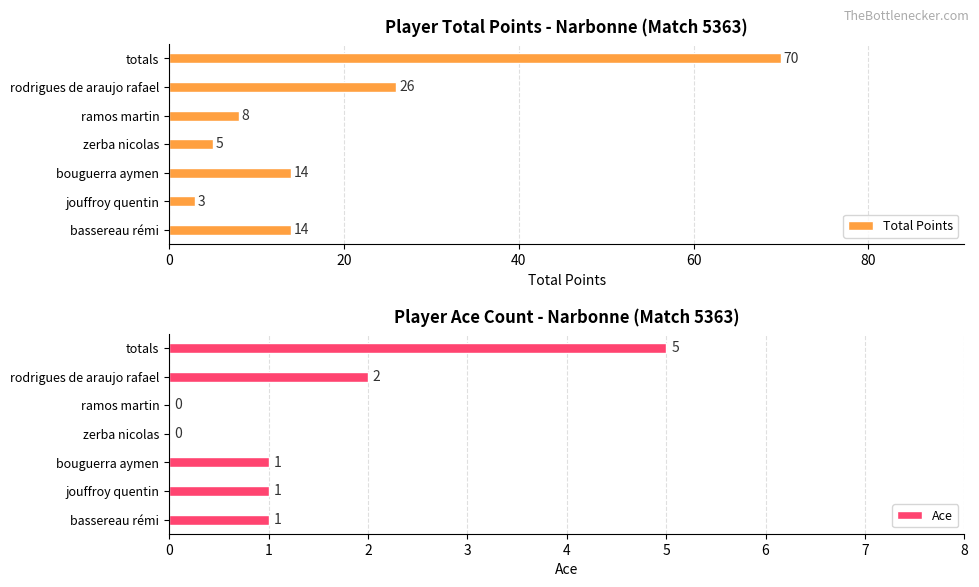

The value of Total Points at totals is 70. True or false?

True